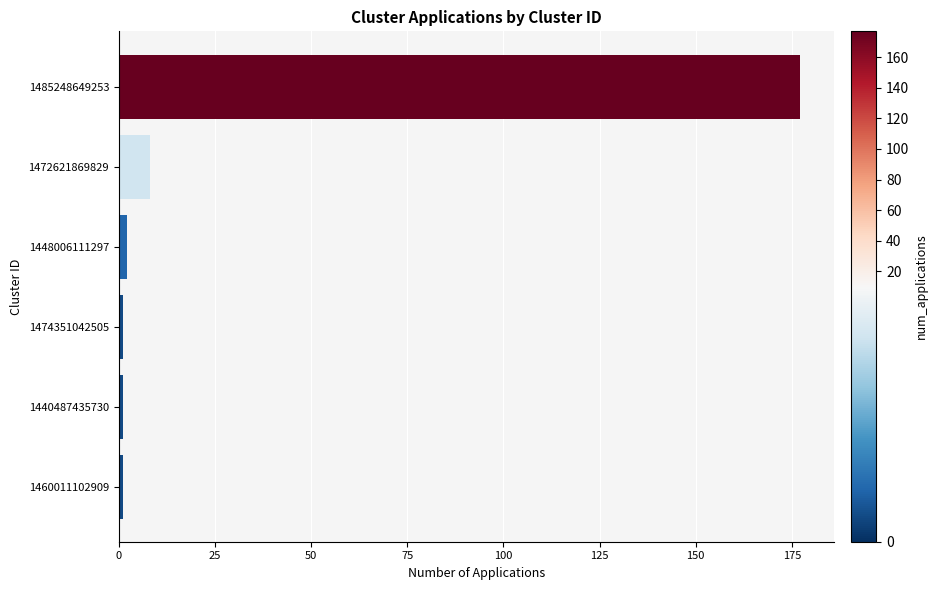

Reading top to bottom, list all the values displayed in this chart.

177	8	2	1	1	1